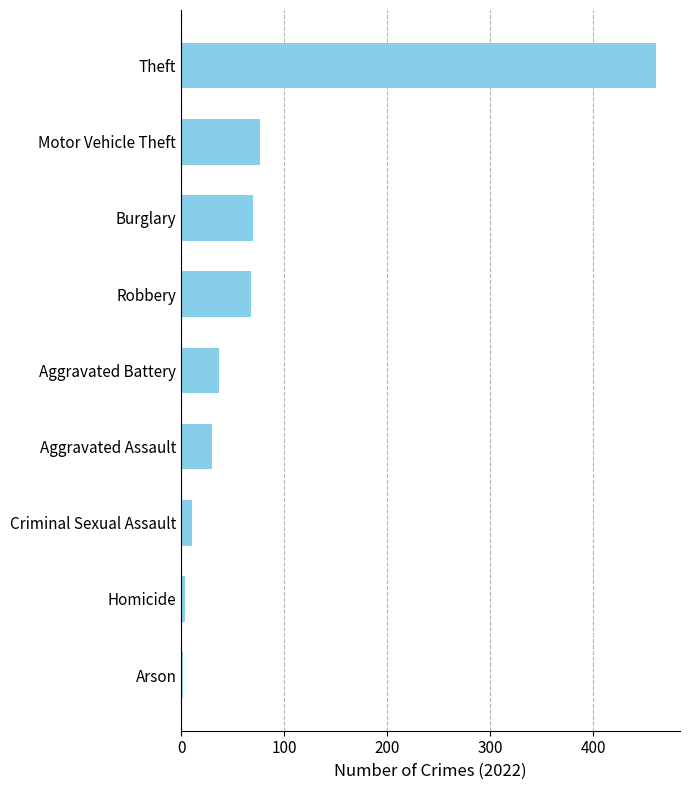

How many data points are less than 37?

4